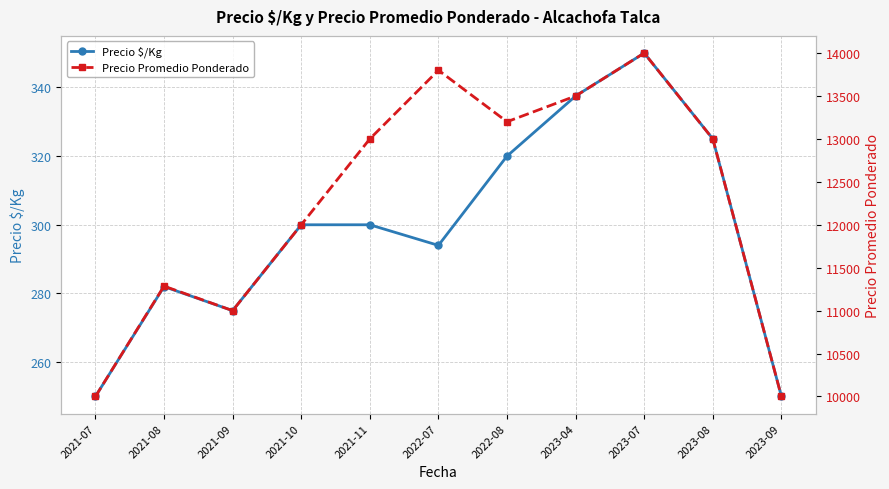

What are all the series names shown in the legend?

Precio $/Kg, Precio Promedio Ponderado